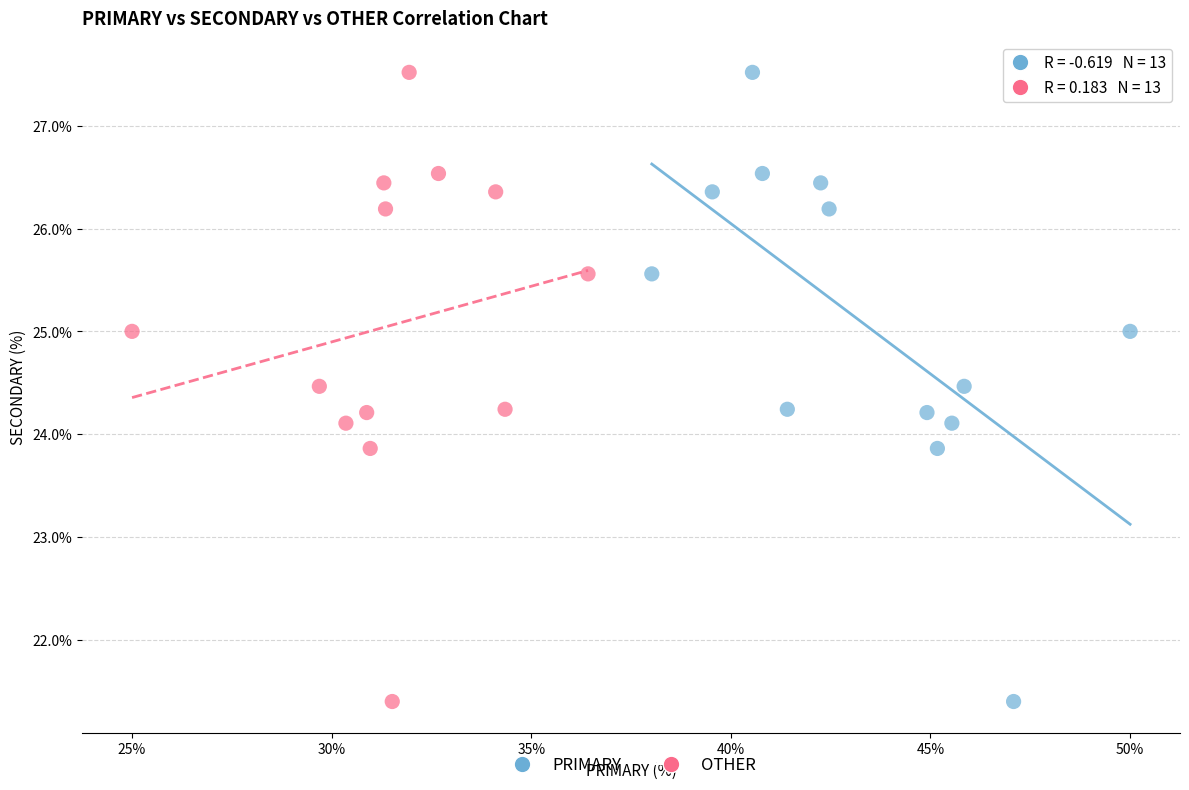

What are all the series names shown in the legend?

PRIMARY, OTHER